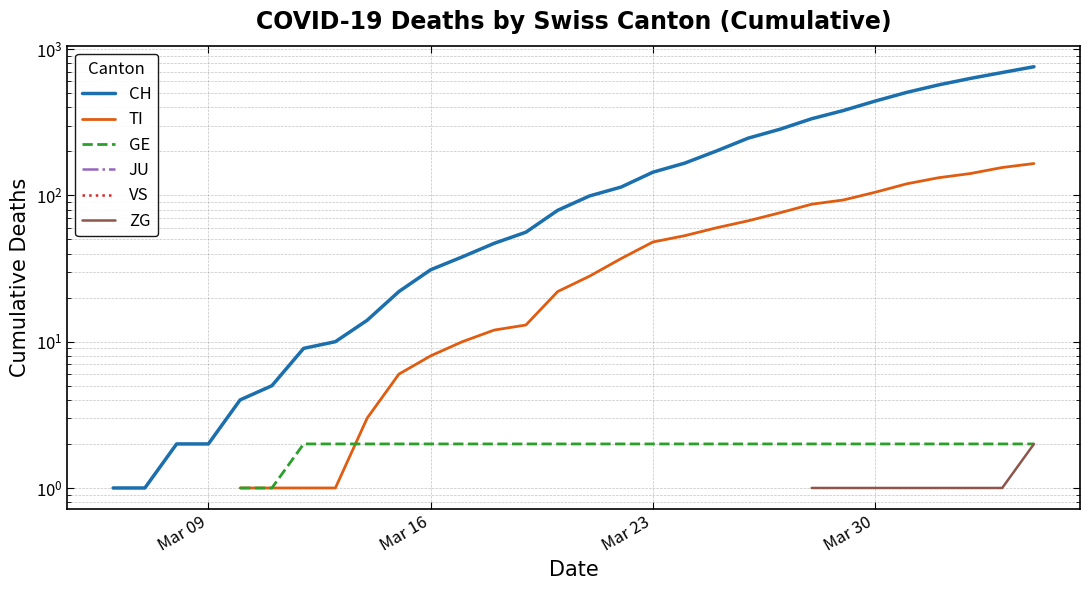

List the series in order of their peak value, highest first.

CH, TI, GE, JU, VS, ZG